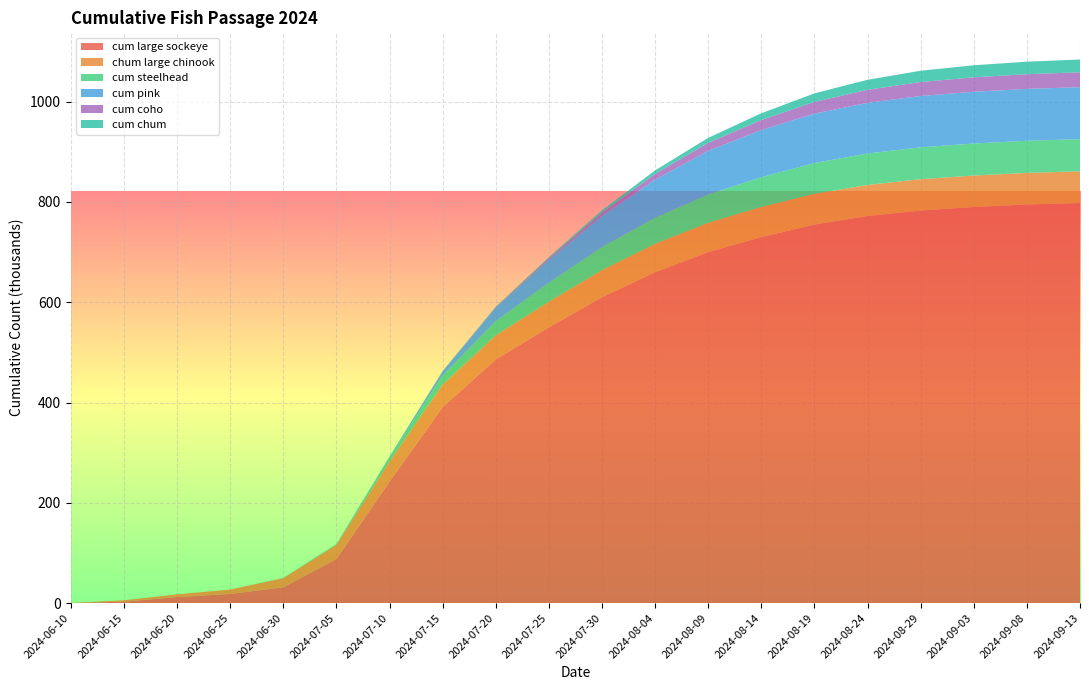

Reading left to right, extract all data points from this chart.

cum large sockeye: 0.0	2.9	12.0	18.3	31.6	87.9	242.4	391.1	485.9	550.0	610.0	660.0	700.0	730.0	755.0	772.0	783.0	790.0	795.0	798.0
chum large chinook: 0.3	2.7	5.3	8.7	18.1	28.1	40.1	44.7	47.9	51.0	54.0	56.5	58.5	60.0	61.2	62.0	62.5	62.8	63.0	63.2
cum steelhead: 0.0	0.0	0.0	0.0	0.5	1.5	8.5	18.1	28.7	38.0	46.0	52.0	56.5	59.5	61.5	62.8	63.5	63.9	64.1	64.2
cum pink: 0.0	0.0	0.0	0.0	0.0	0.0	1.1	8.0	26.4	45.0	62.0	76.0	87.0	94.0	98.5	101.0	102.5	103.2	103.5	103.7
cum coho: 0.0	0.0	0.0	0.0	0.0	0.0	0.0	0.2	1.0	3.5	7.0	11.5	16.0	20.0	23.5	26.0	27.8	28.8	29.3	29.6
cum chum: 0.0	0.0	0.0	0.0	0.0	0.1	0.1	0.9	1.2	2.5	4.5	7.0	10.0	13.5	17.0	20.0	22.5	24.0	25.0	25.5